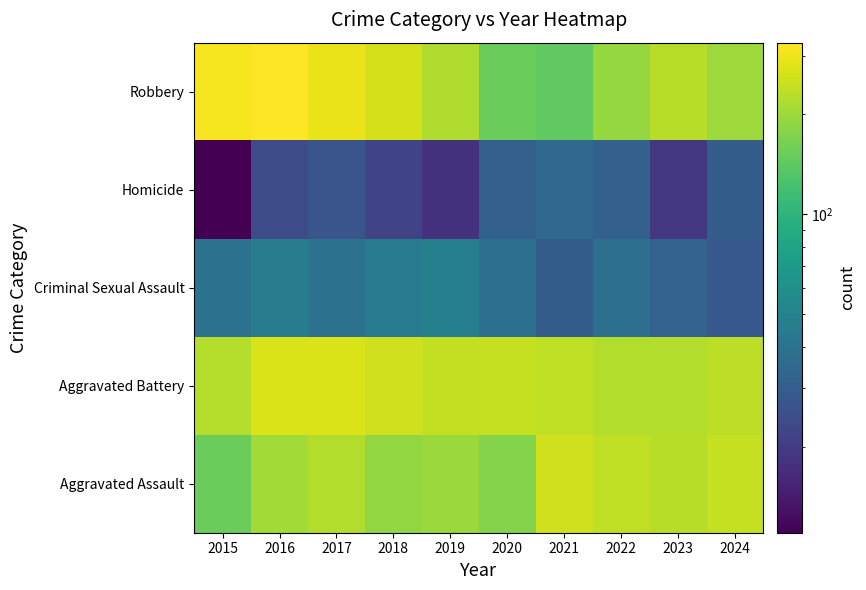

Reading left to right, extract all data points from this chart.

Aggravated Assault: 2015=151	2016=206	2017=222	2018=190	2019=197	2020=175	2021=258	2022=239	2023=228	2024=244
Aggravated Battery: 2015=226	2016=273	2017=272	2018=256	2019=240	2020=244	2021=237	2022=223	2023=222	2024=235
Criminal Sexual Assault: 2015=40	2016=46	2017=39	2018=44	2019=48	2020=38	2021=30	2022=38	2023=32	2024=28
Homicide: 2015=11	2016=24	2017=27	2018=22	2019=18	2020=31	2021=35	2022=31	2023=19	2024=30
Robbery: 2015=312	2016=329	2017=296	2018=264	2019=220	2020=152	2021=143	2022=192	2023=229	2024=200